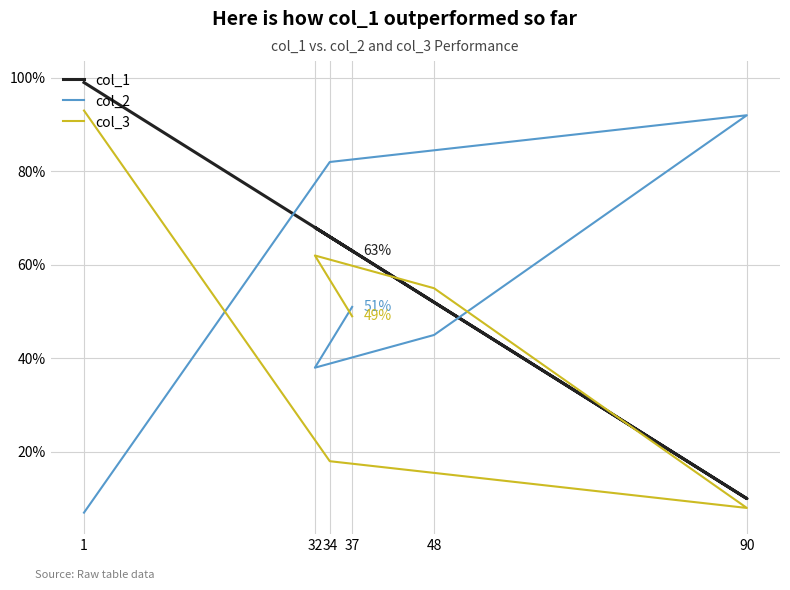

At 48, list the series in order from largest to smallest.

col_3, col_1, col_2